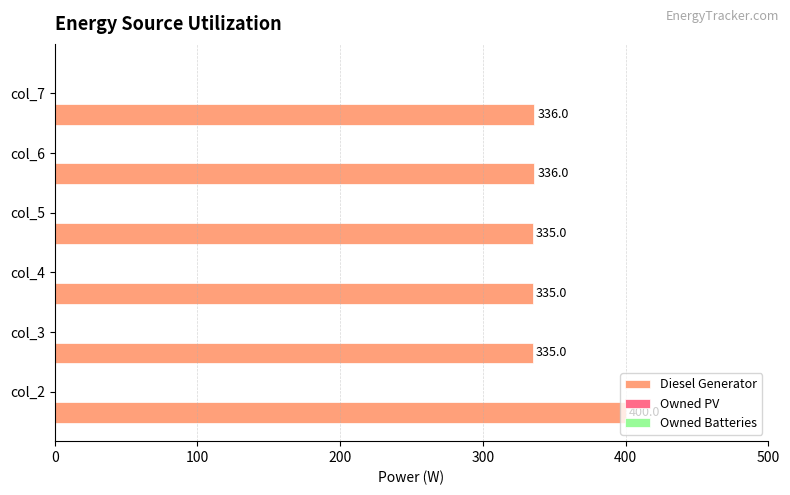

What is the difference between the second highest and second lowest values?

1.0